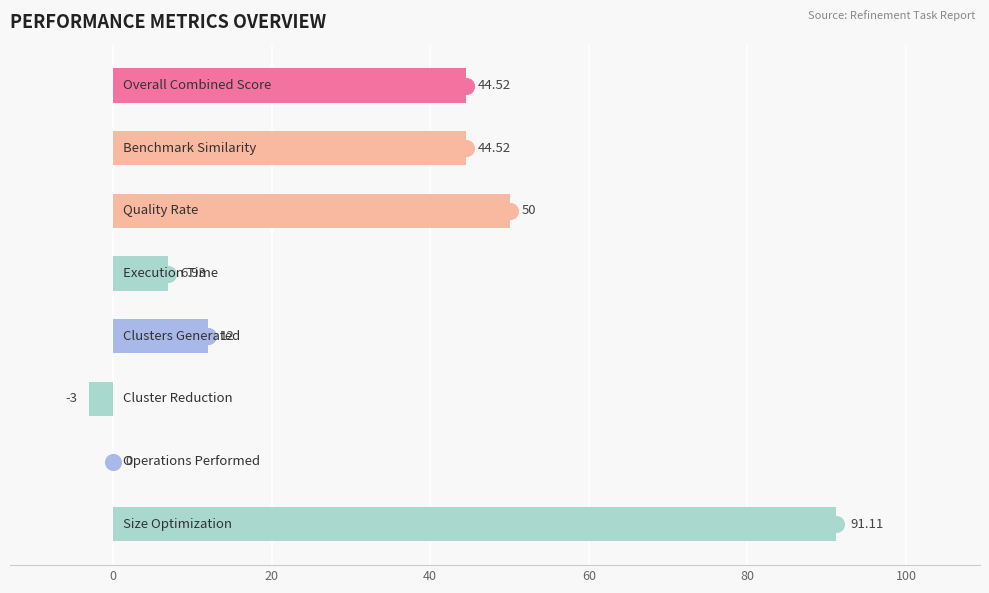

Are the bars horizontal?

Yes